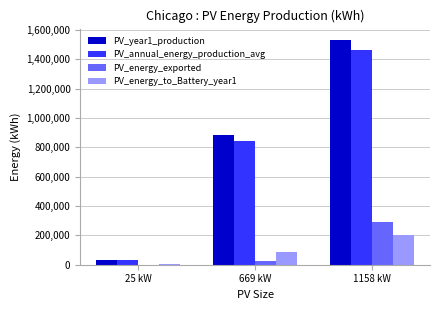

What is the maximum value for PV_annual_energy_production_avg?

1464821.0